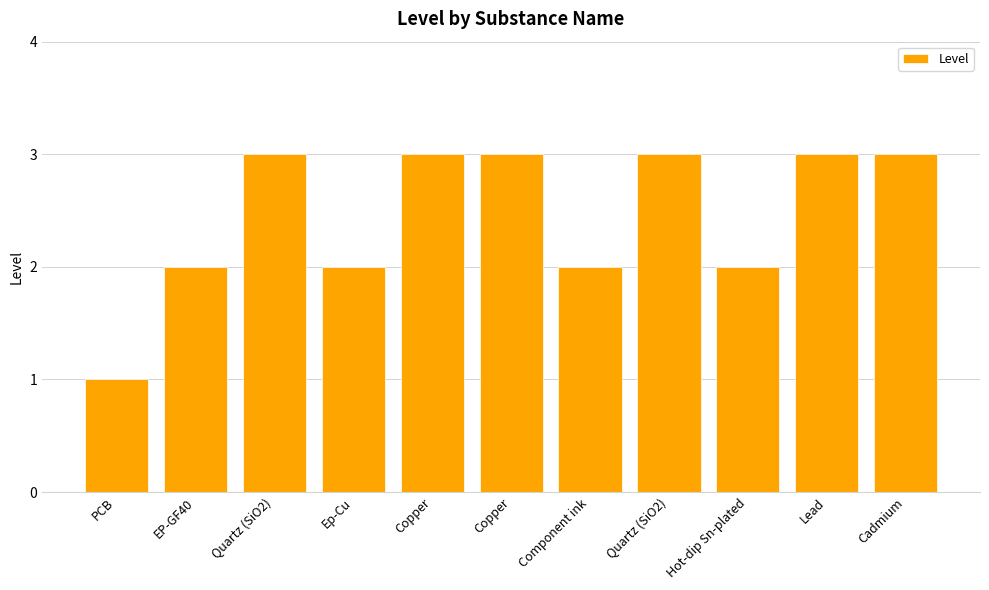

What is the sum of the values at Copper and PCB?

4